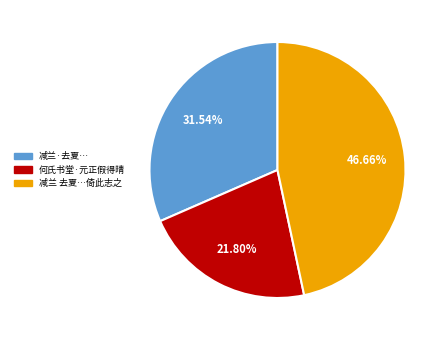

How many slices are in this pie chart?

3